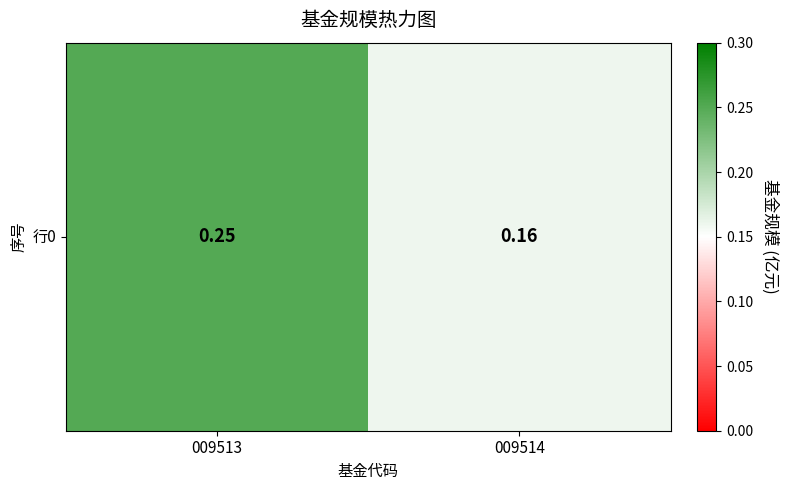

Reading left to right, what are all the values shown in this chart?

009513=0.2	009514=0.2